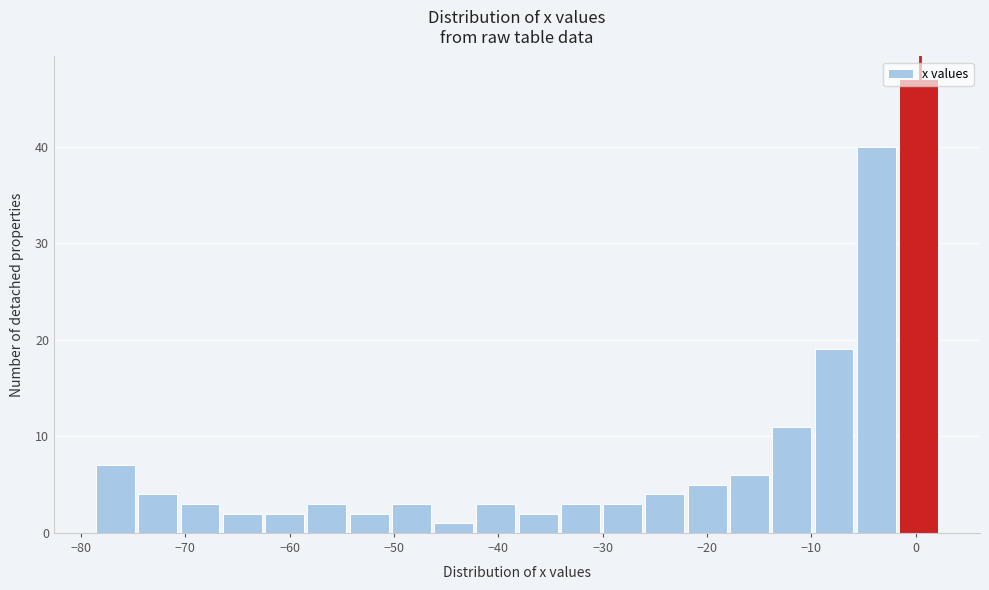

Reading left to right, list every bar in this chart as the range it spans on the x-axis followed by its height. Neither the bar edges nor the heights are printed on the chart, so give them approximately, as read against the axes.

-79 to -75: 7
-75 to -71: 4
-71 to -67: 3
-67 to -62: 2
-62 to -58: 2
-58 to -54: 3
-54 to -50: 2
-50 to -46: 3
-46 to -42: 1
-42 to -38: 3
-38 to -34: 2
-34 to -30: 3
-30 to -26: 3
-26 to -22: 4
-22 to -18: 5
-18 to -14: 6
-14 to -10: 11
-10 to -6: 19
-6 to -2: 40
-2 to 2: 47